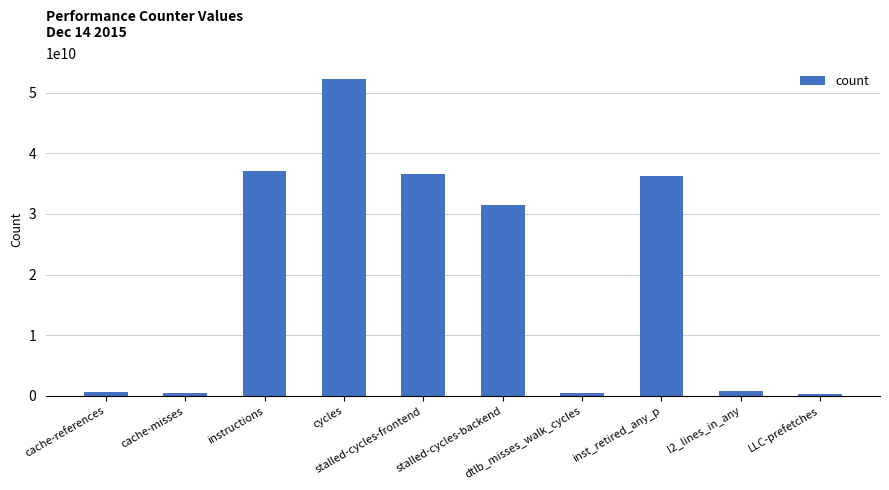

Which category has the highest value across all series?

cycles